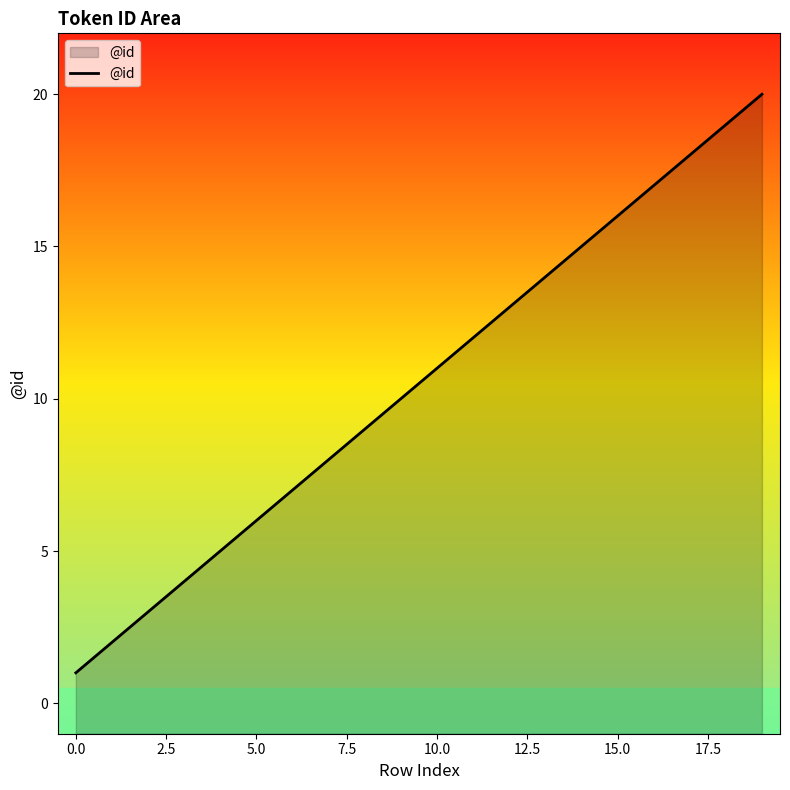

Does the chart display data point markers on the line(s)?

No